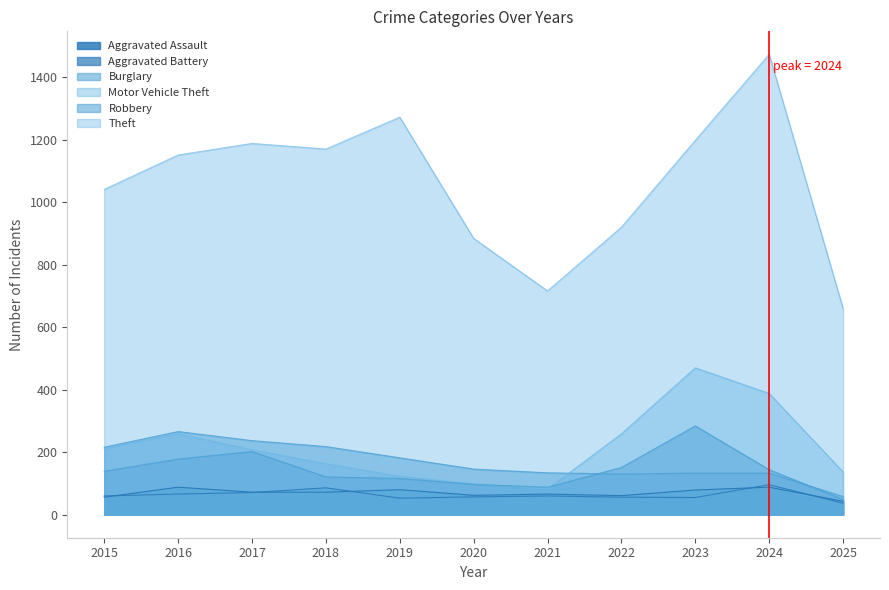

In Theft, how many points are higher than both neighbors (excluding endpoints)?

3